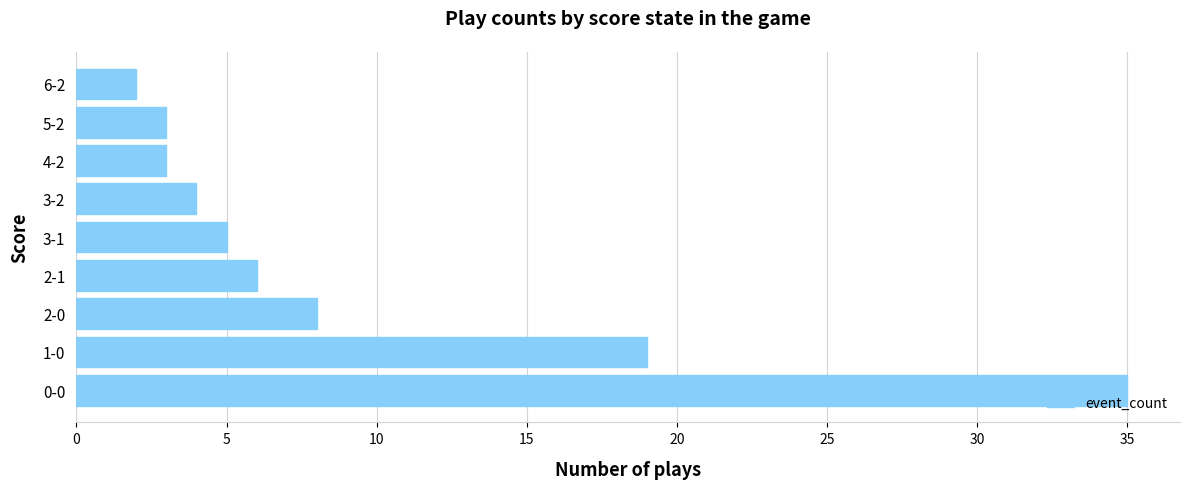

What is the sum of all values?

85